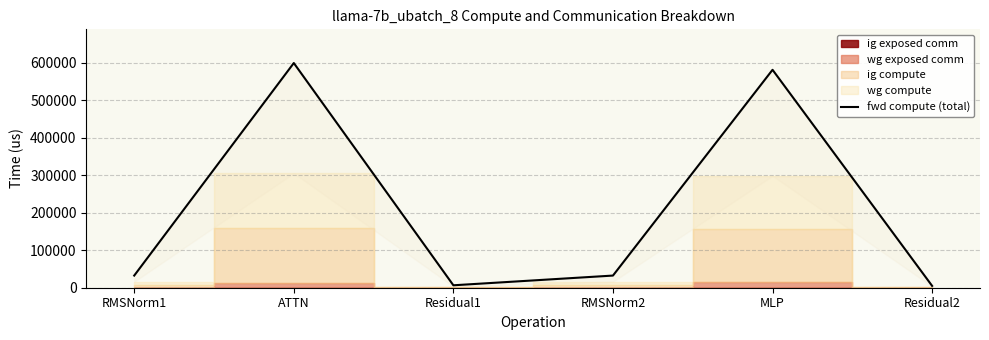

How many points are higher than both their immediate neighbors (excluding endpoints)?

2